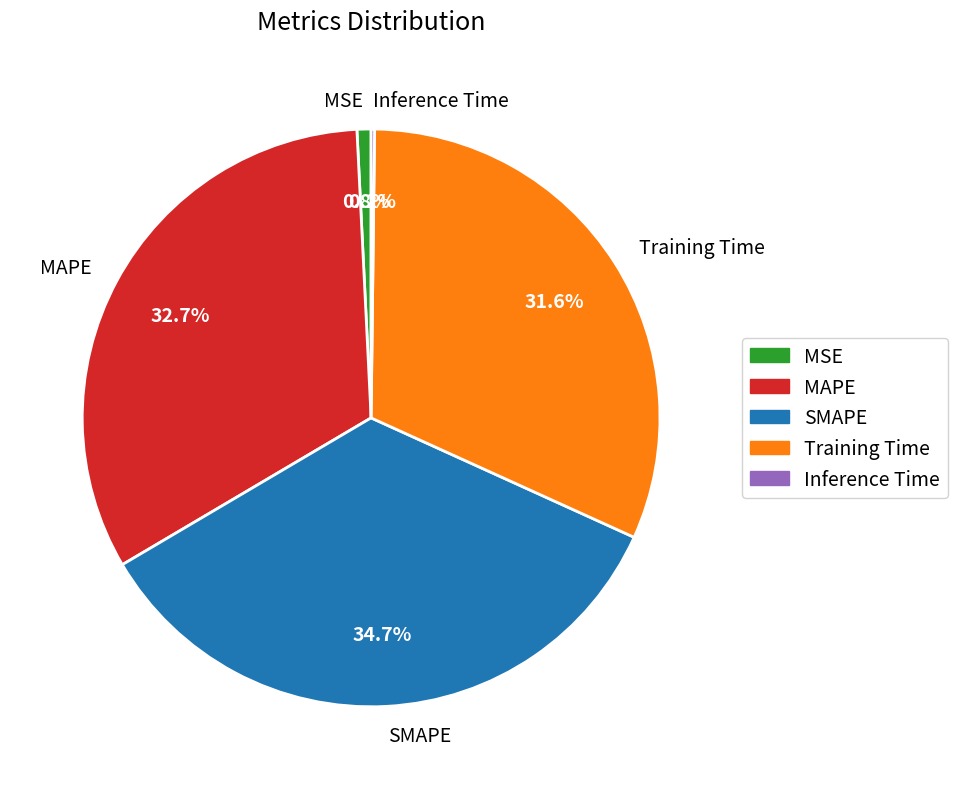

Combined, do MSE and SMAPE account for over 50%?

No